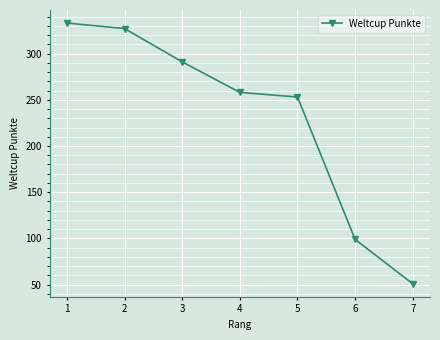

True or false: the data shows 566 at 1.

False